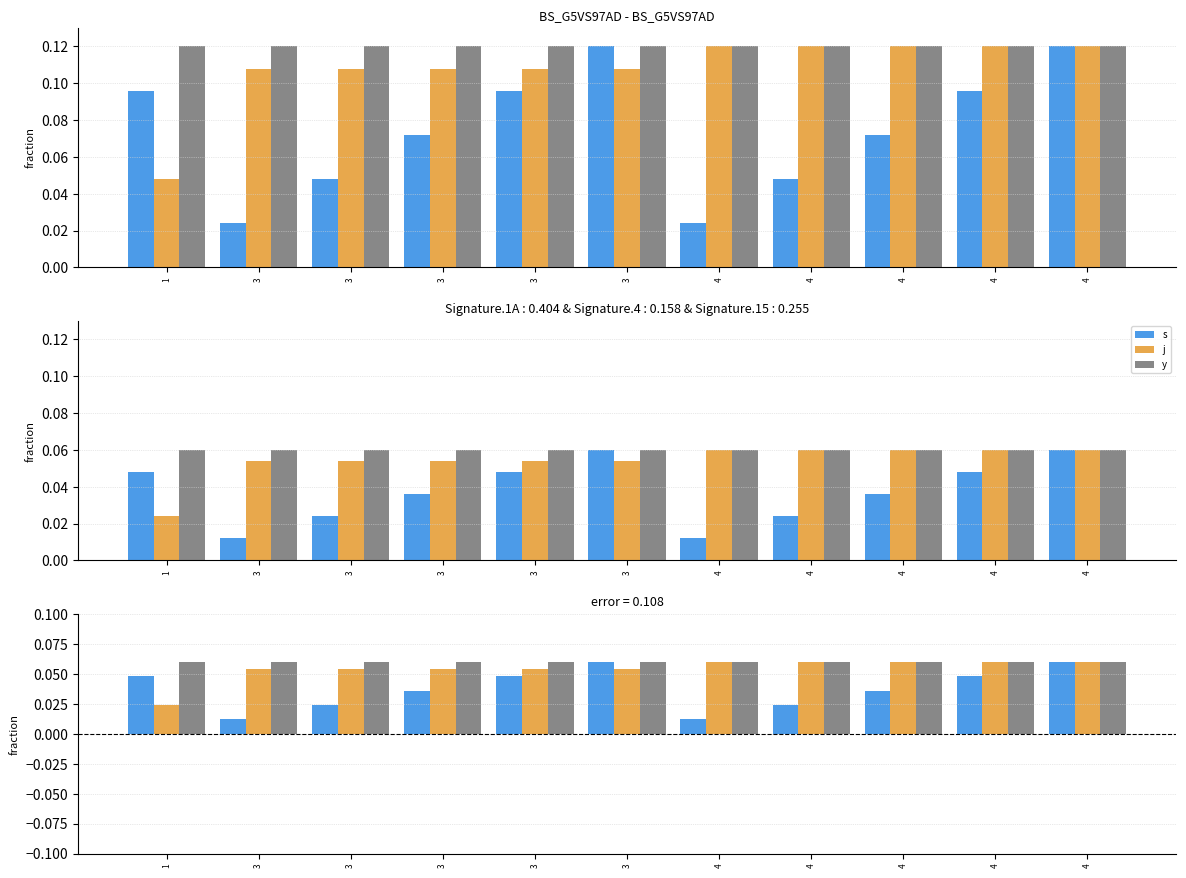

At how many categories does at least one series exceed 0?

11